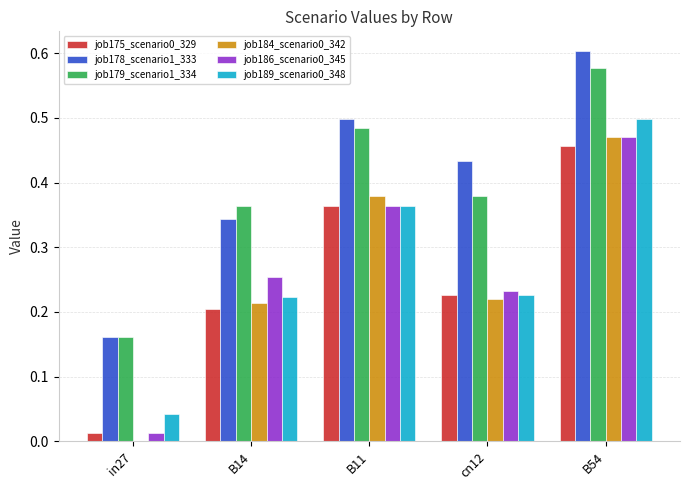

What is the sum of all job186_scenario0_345 values?

1.3